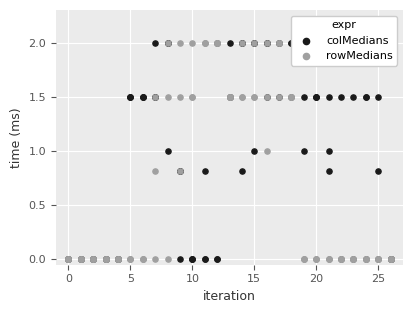

Which series reaches the minimum Y coordinate?

colMedians